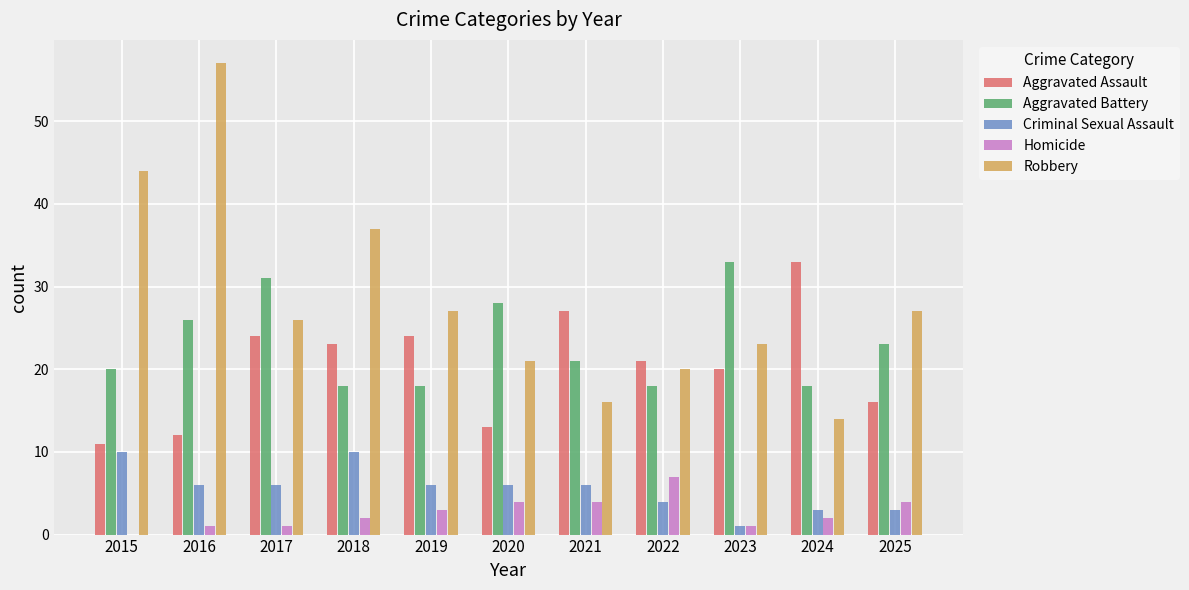

What is the maximum value shown in the chart?

57